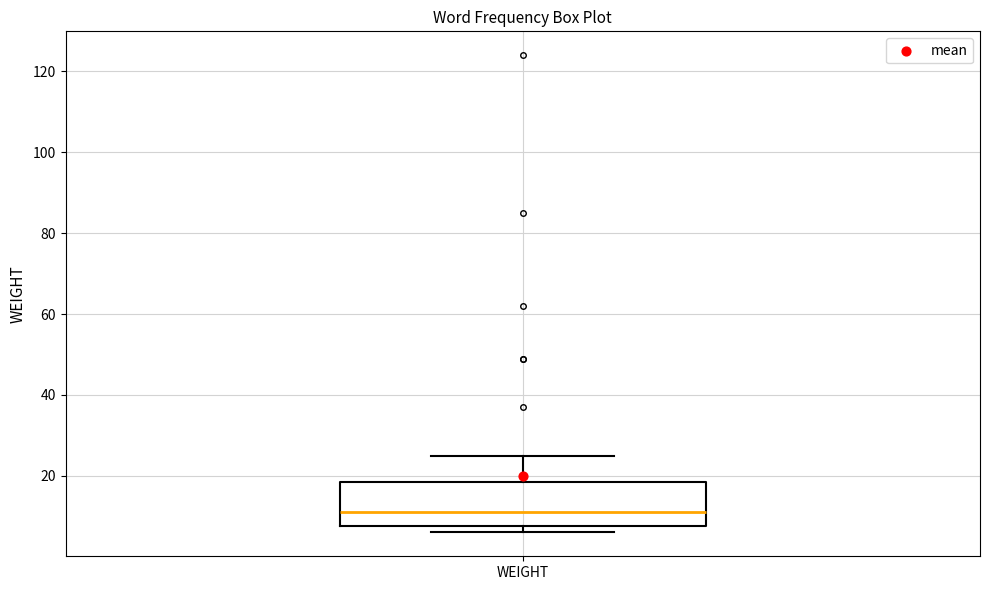

Transcribe this box plot: give where the median line is, the range the box spans, and where the two whiskers end, as read against the y-axis. The values are not printed on the chart, so give them approximately, as read against the axis.

median 12, box 8 to 18, whiskers 6 to 26